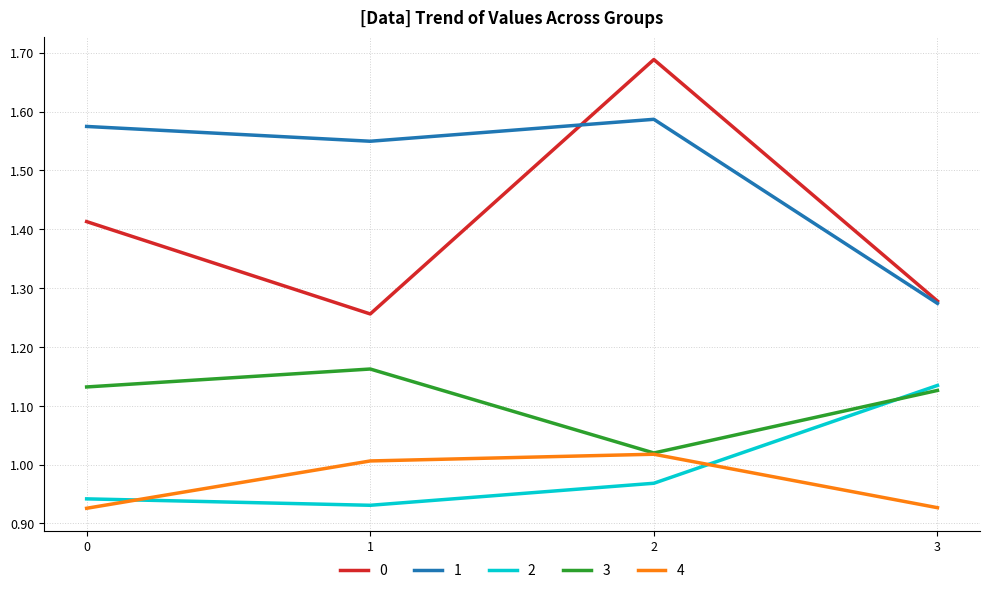

True or false: 0 and 3 cross at least once.

False